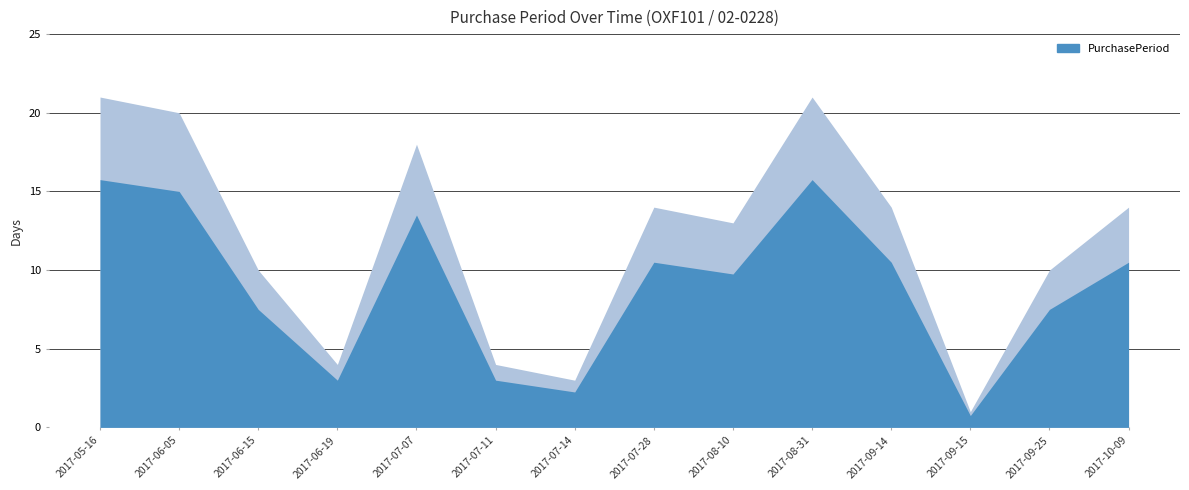

Does the chart have visible grid lines?

Yes